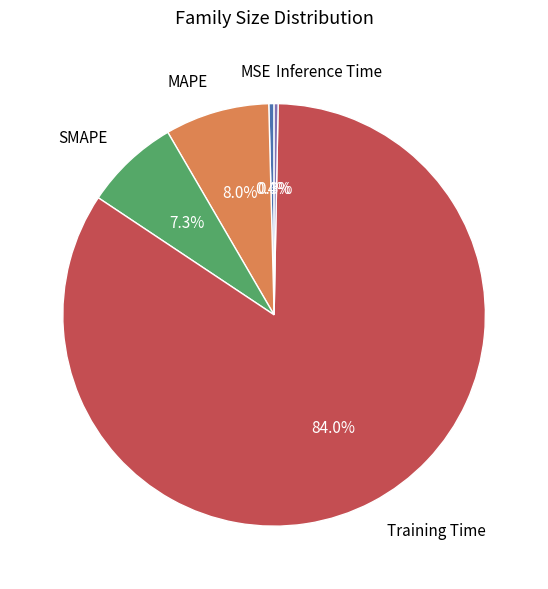

What percentage is the Training Time slice, to the nearest percent?

84%